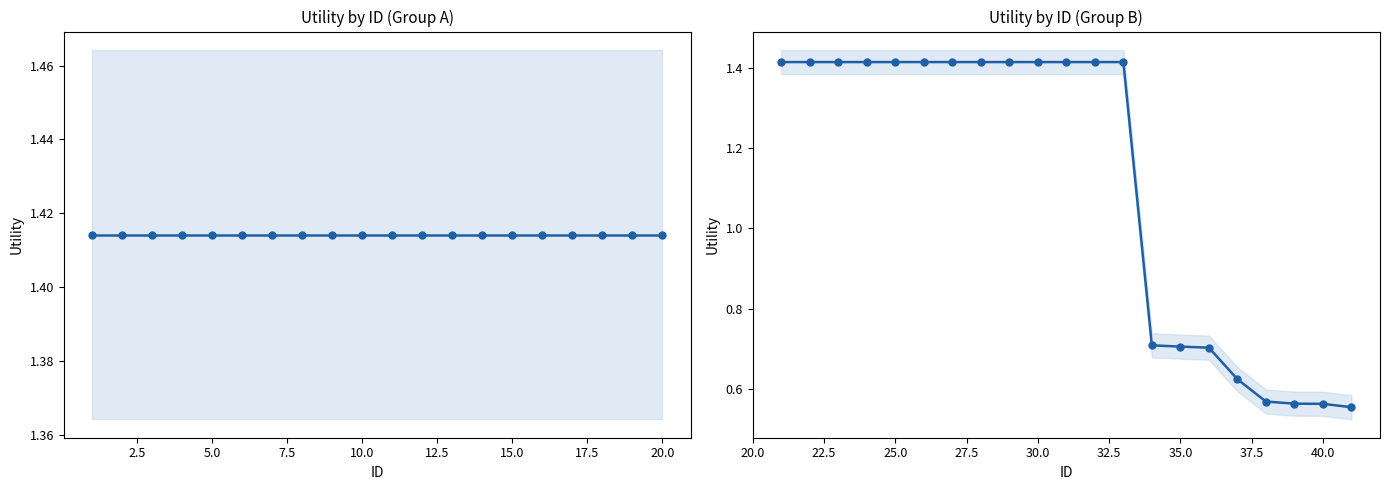

What is the maximum value shown in the chart?

1.4